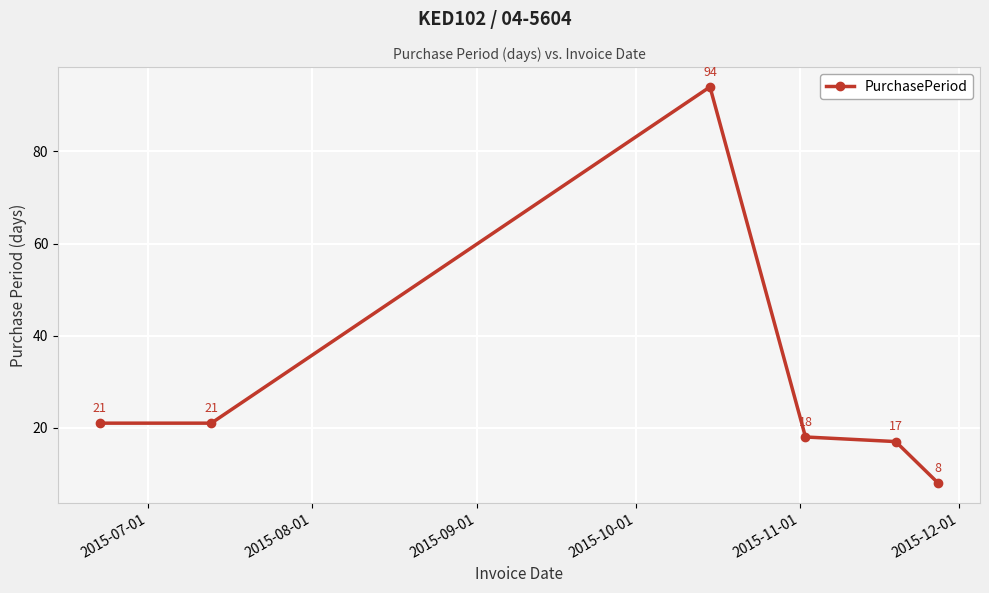

What is the value of the 2nd point from the left?

21